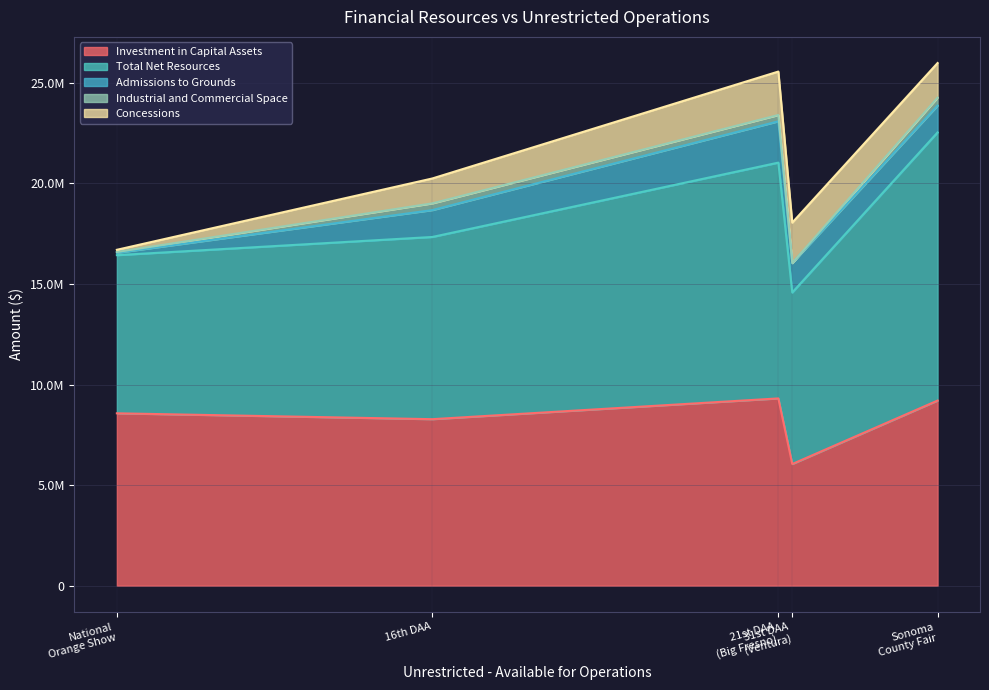

True or false: Total Net Resources has more than 1 interior local peaks.

False